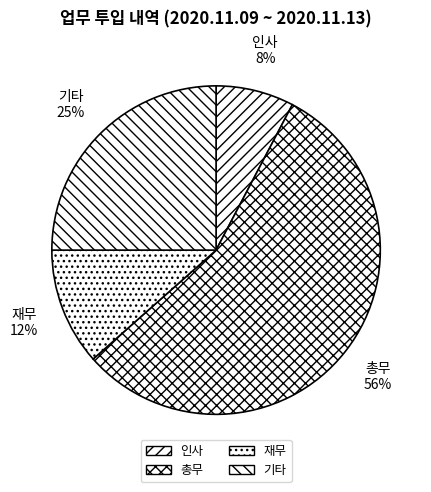

Do 기타 and 재무 together represent more than half of the pie?

No